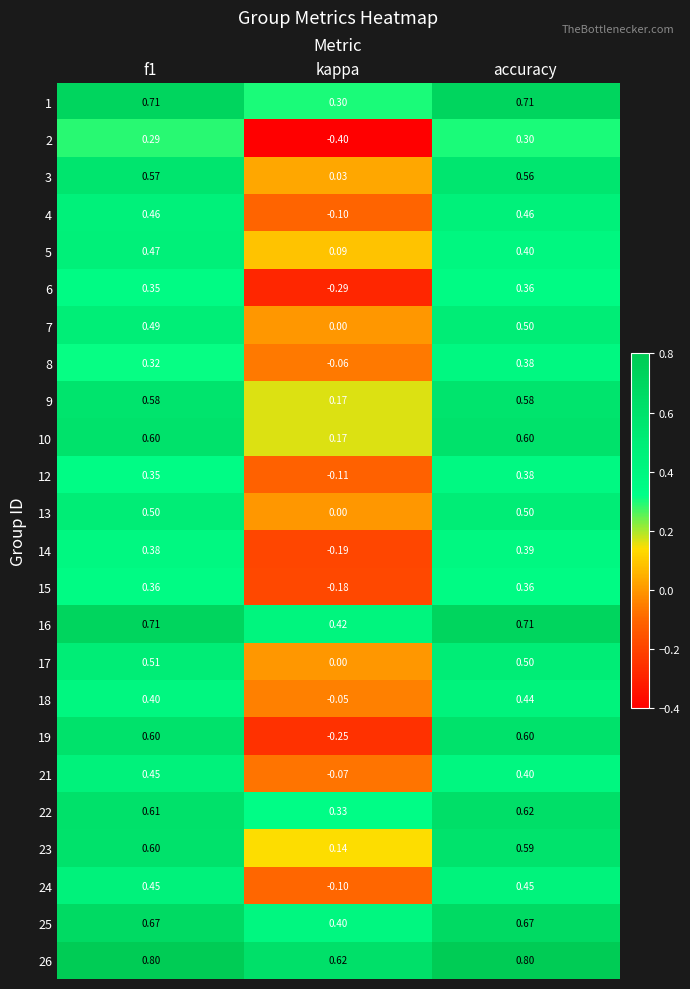

At how many categories does at least one series exceed 0?

3